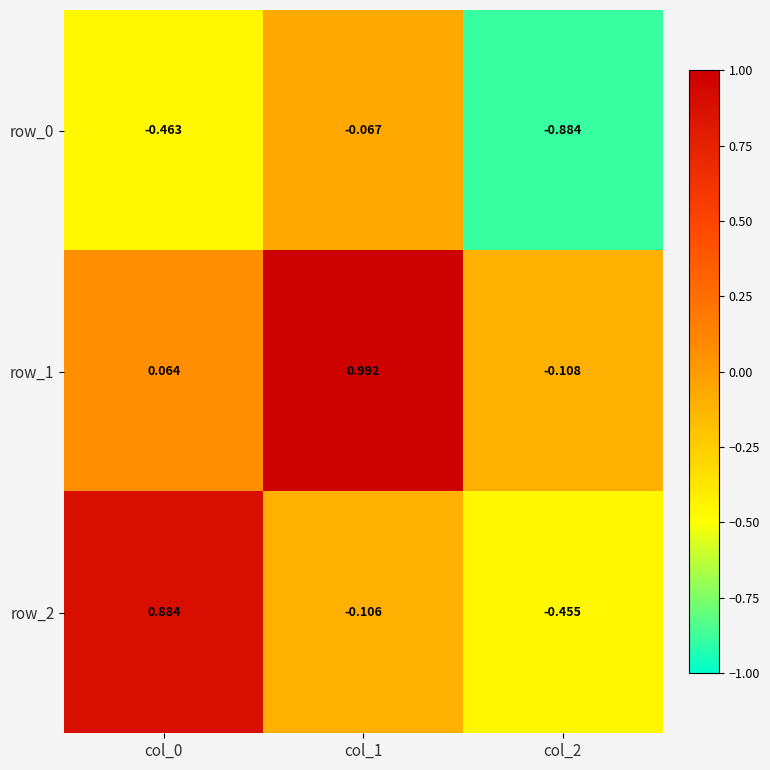

Is the value of row_0 at col_2 greater than the value of row_1 at col_1?

No